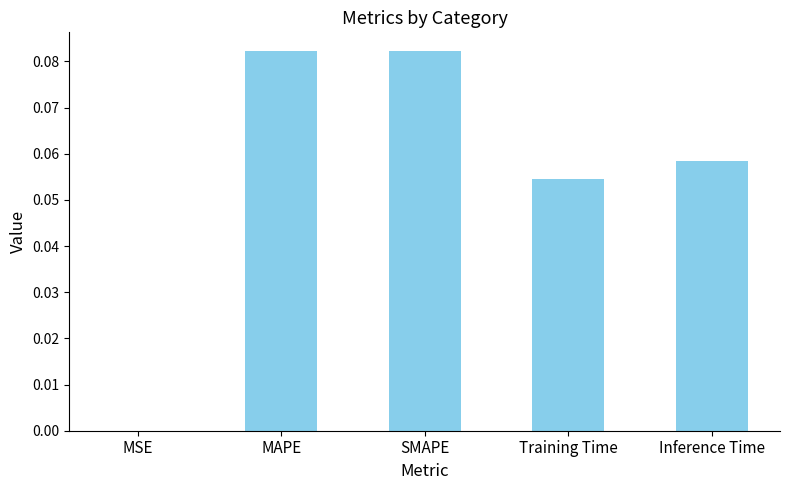

What is the sum of all values?

0.3